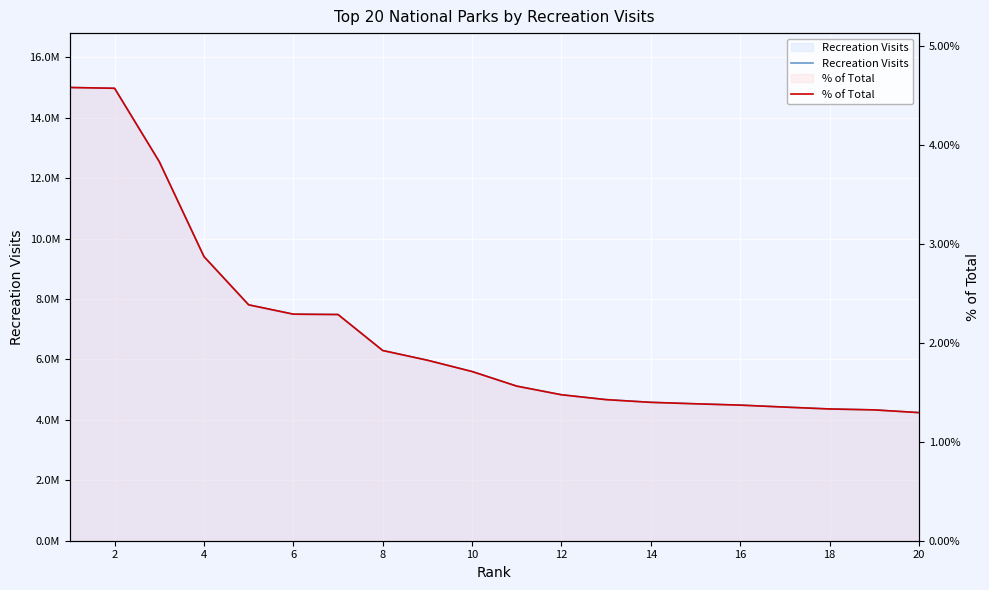

How many series are shown in this chart?

2